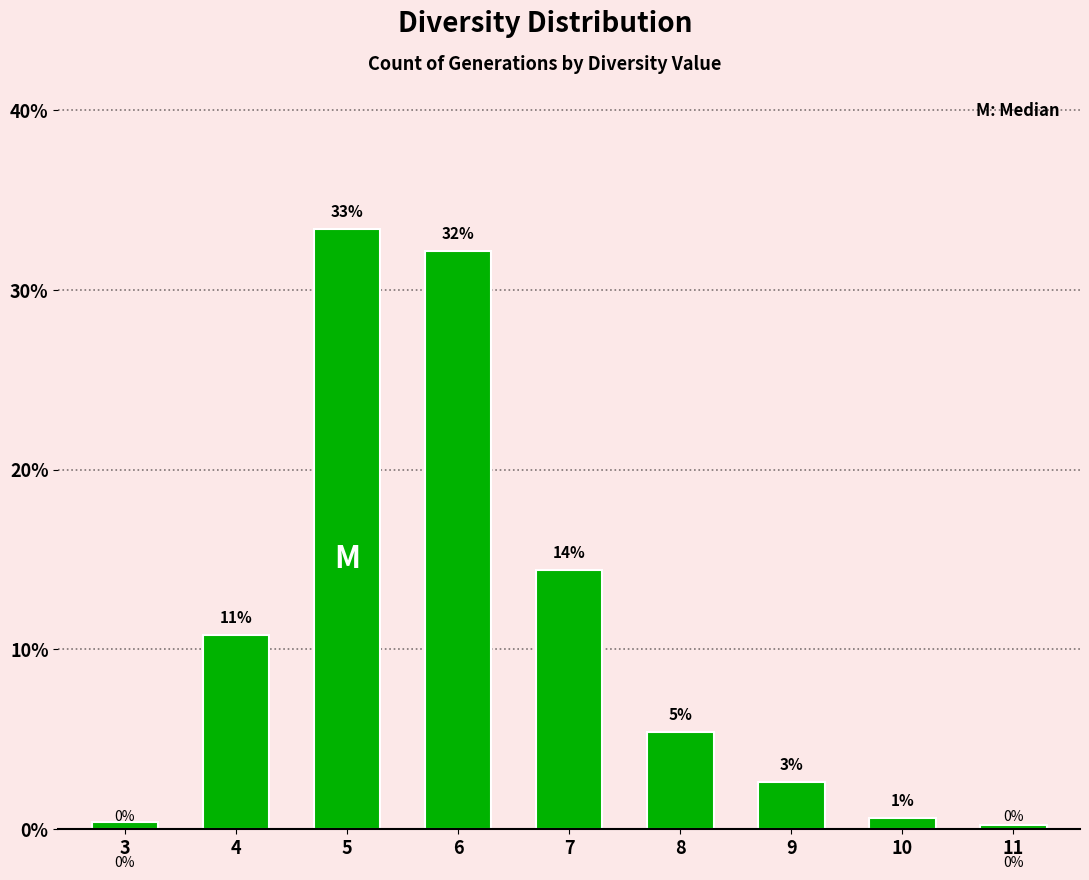

At which category does the chart reach its minimum across all series?

11